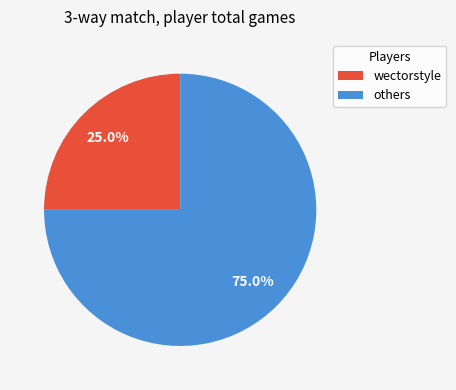

Which category has the biggest portion of the pie?

others